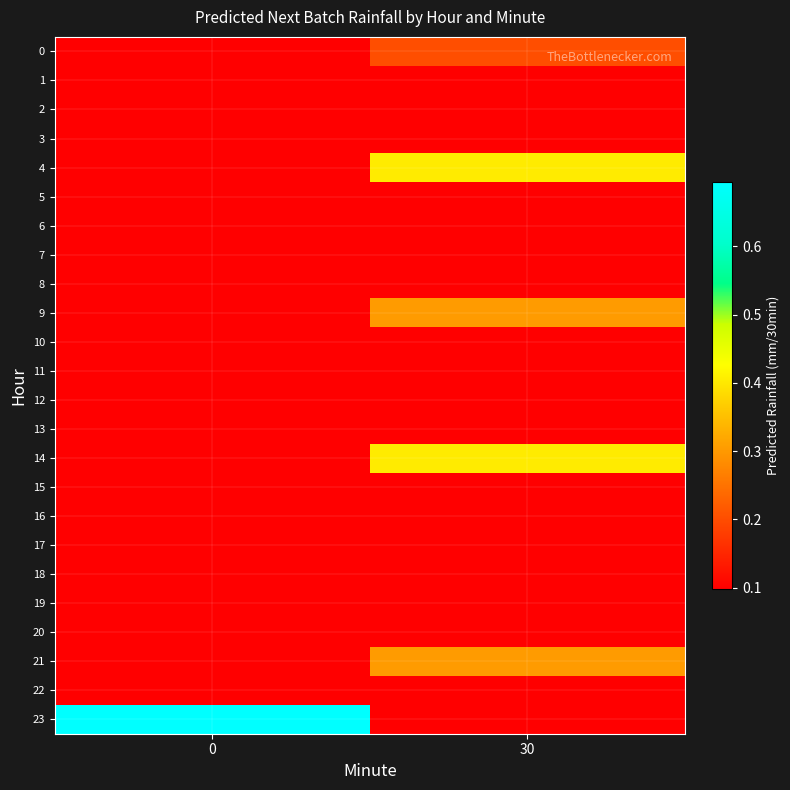

Which series has the largest total across all categories?

23